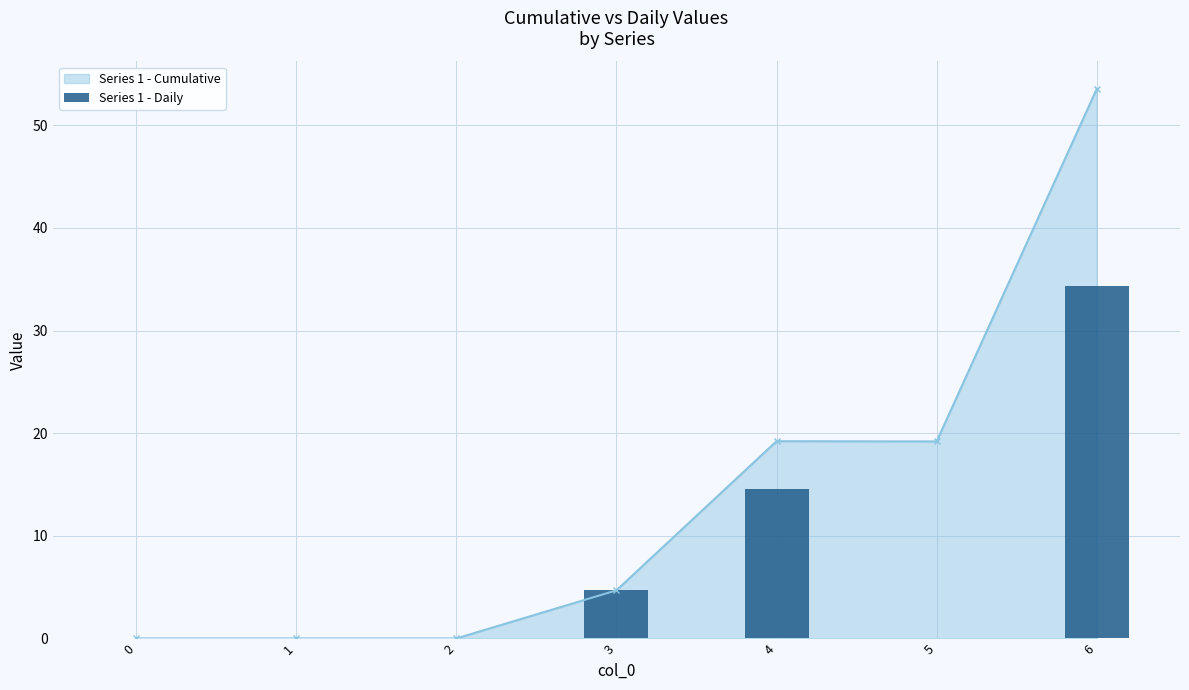

List the labels in order of value, smallest first.

0, 1, 2, 5, 3, 4, 6